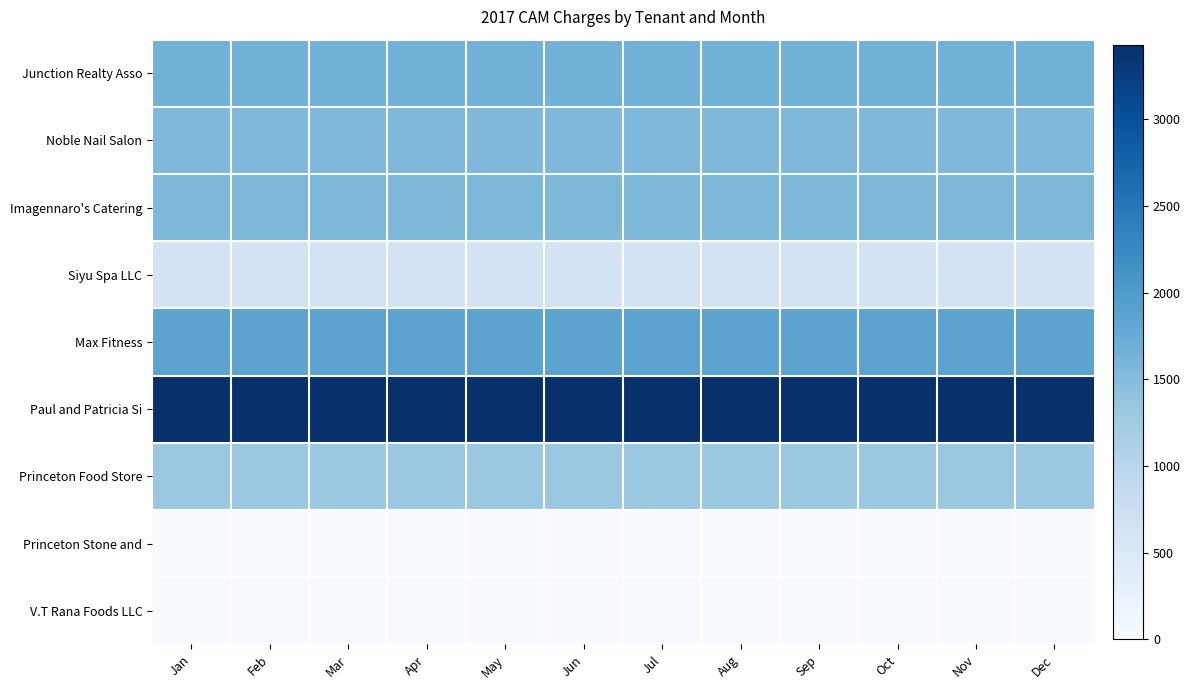

Between Mar and Jan, which is larger?

Mar